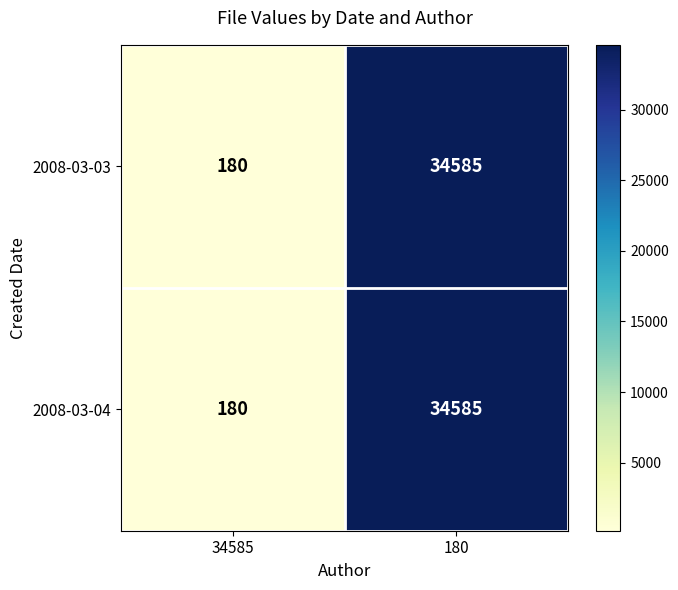

At which label is 2008-03-03 closest to 17382?

34585